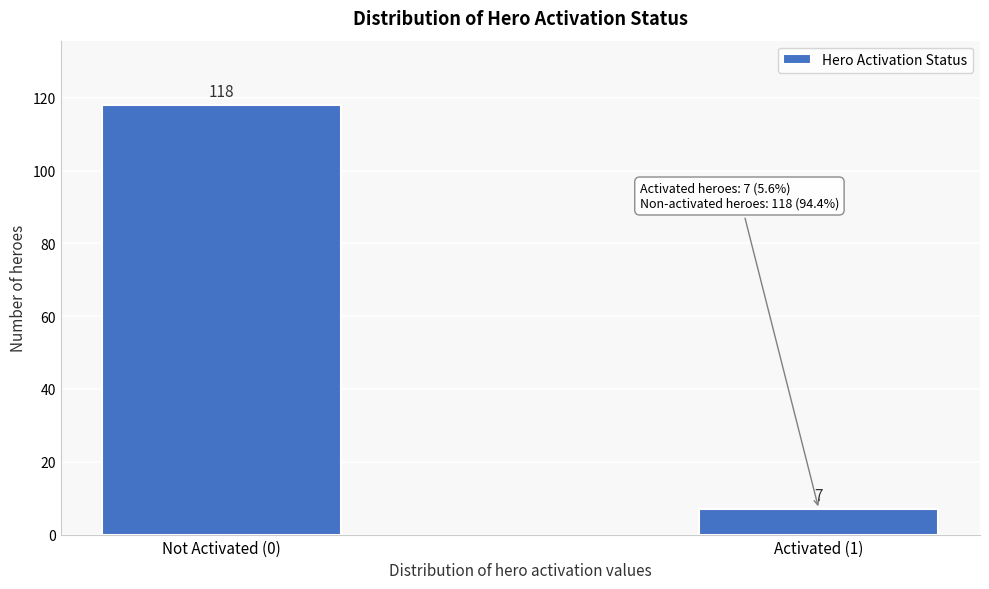

Reading left to right, transcribe all the data shown in this chart.

118	7